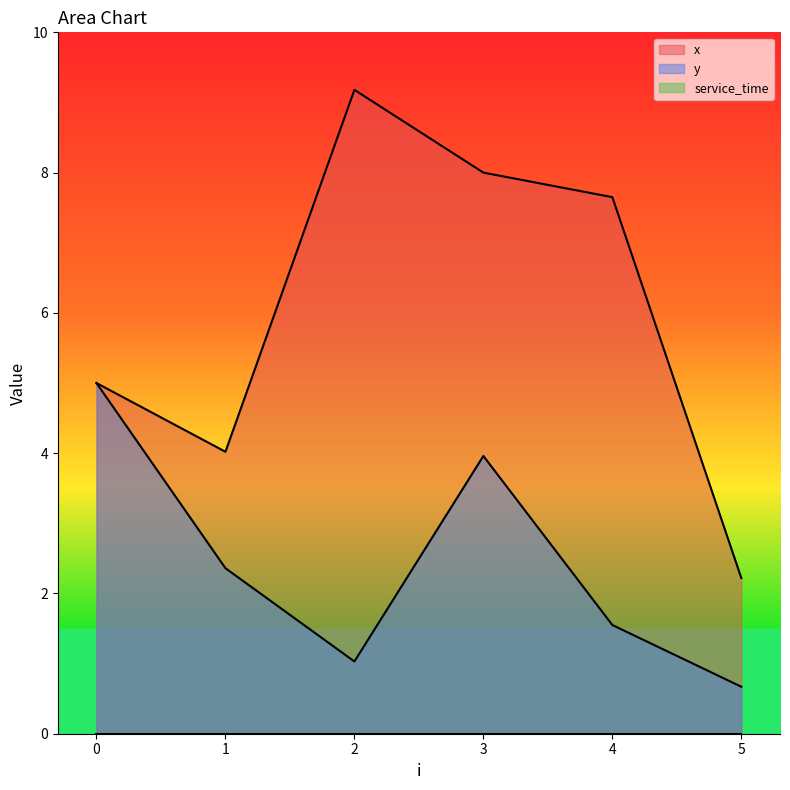

Is it true that x equals 9.2 at 2?

True